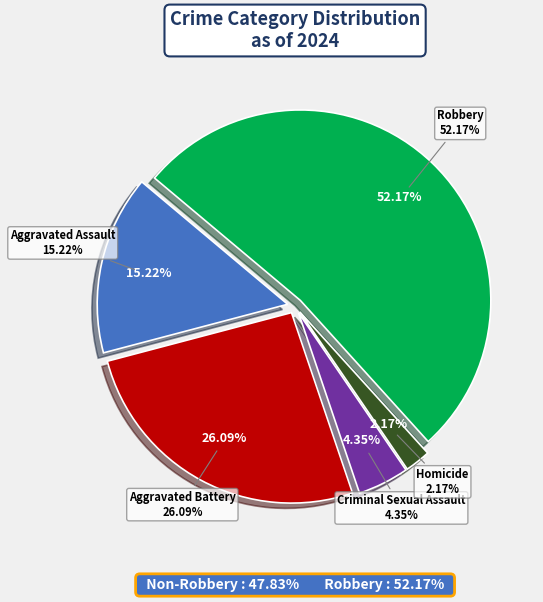

Which slice represents more than half of the pie?

Robbery